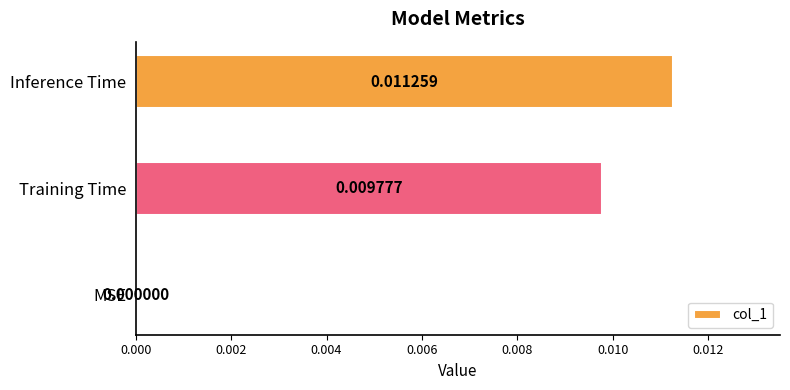

Which category has the highest value across all series?

Inference Time